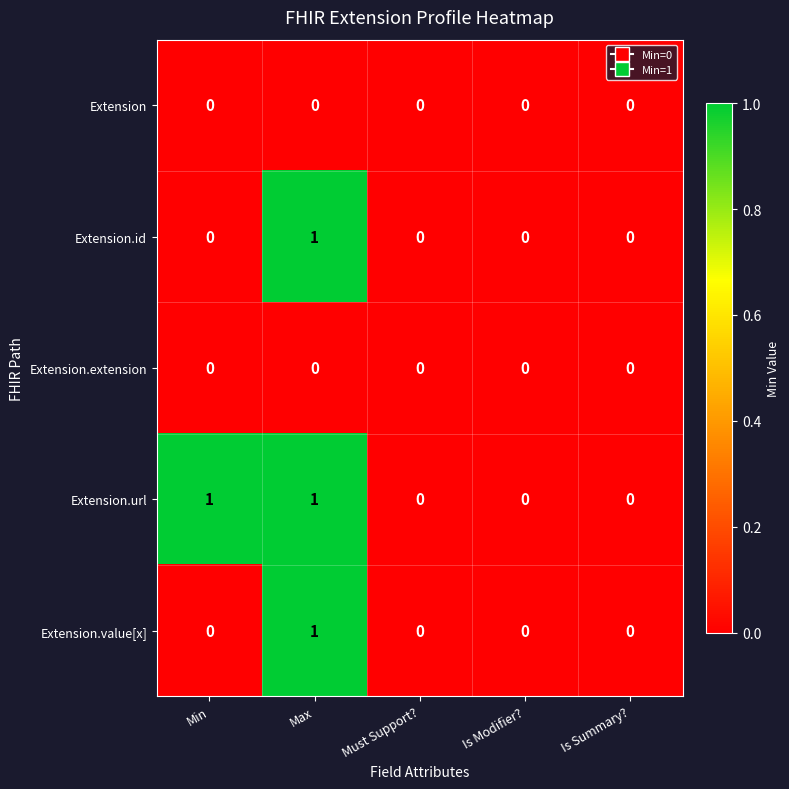

The value of Extension.value[x] at Min is 0. True or false?

True